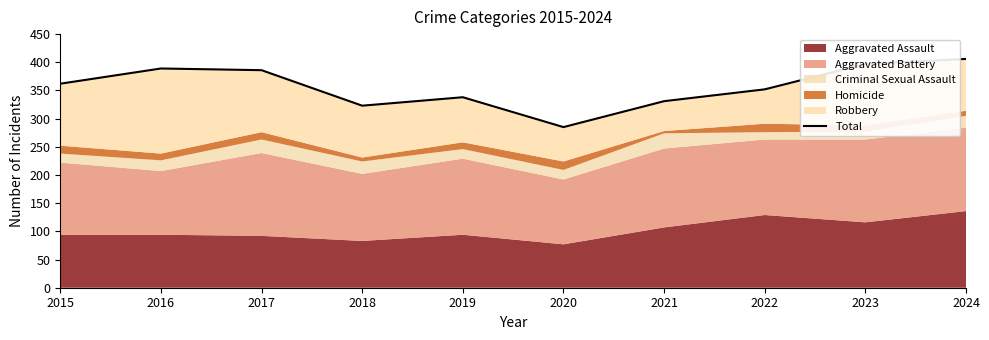

Which category has the lowest value across all series?

2020